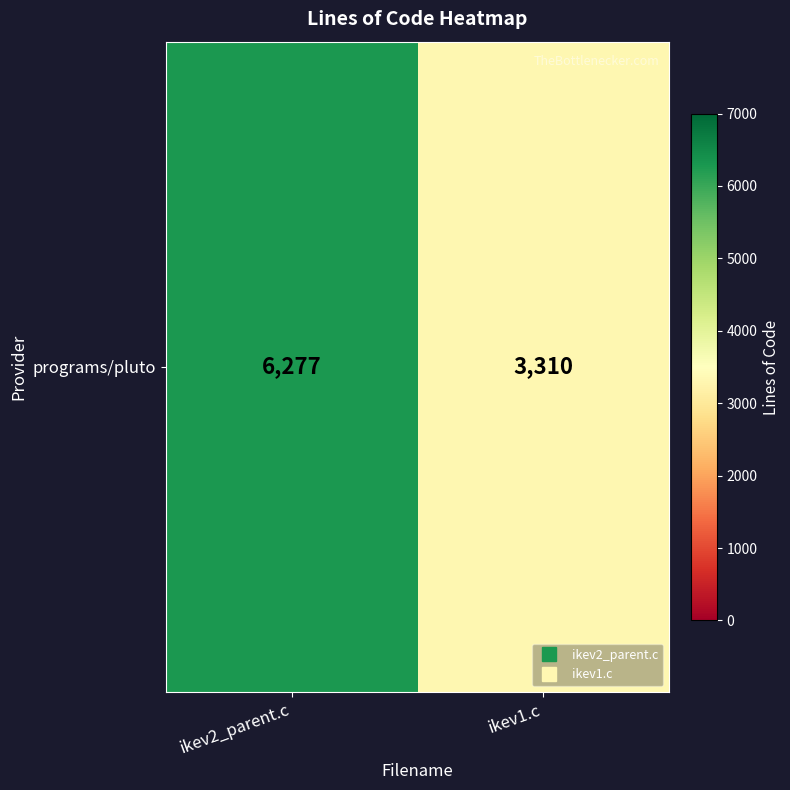

What is the minimum value shown in the chart?

3310